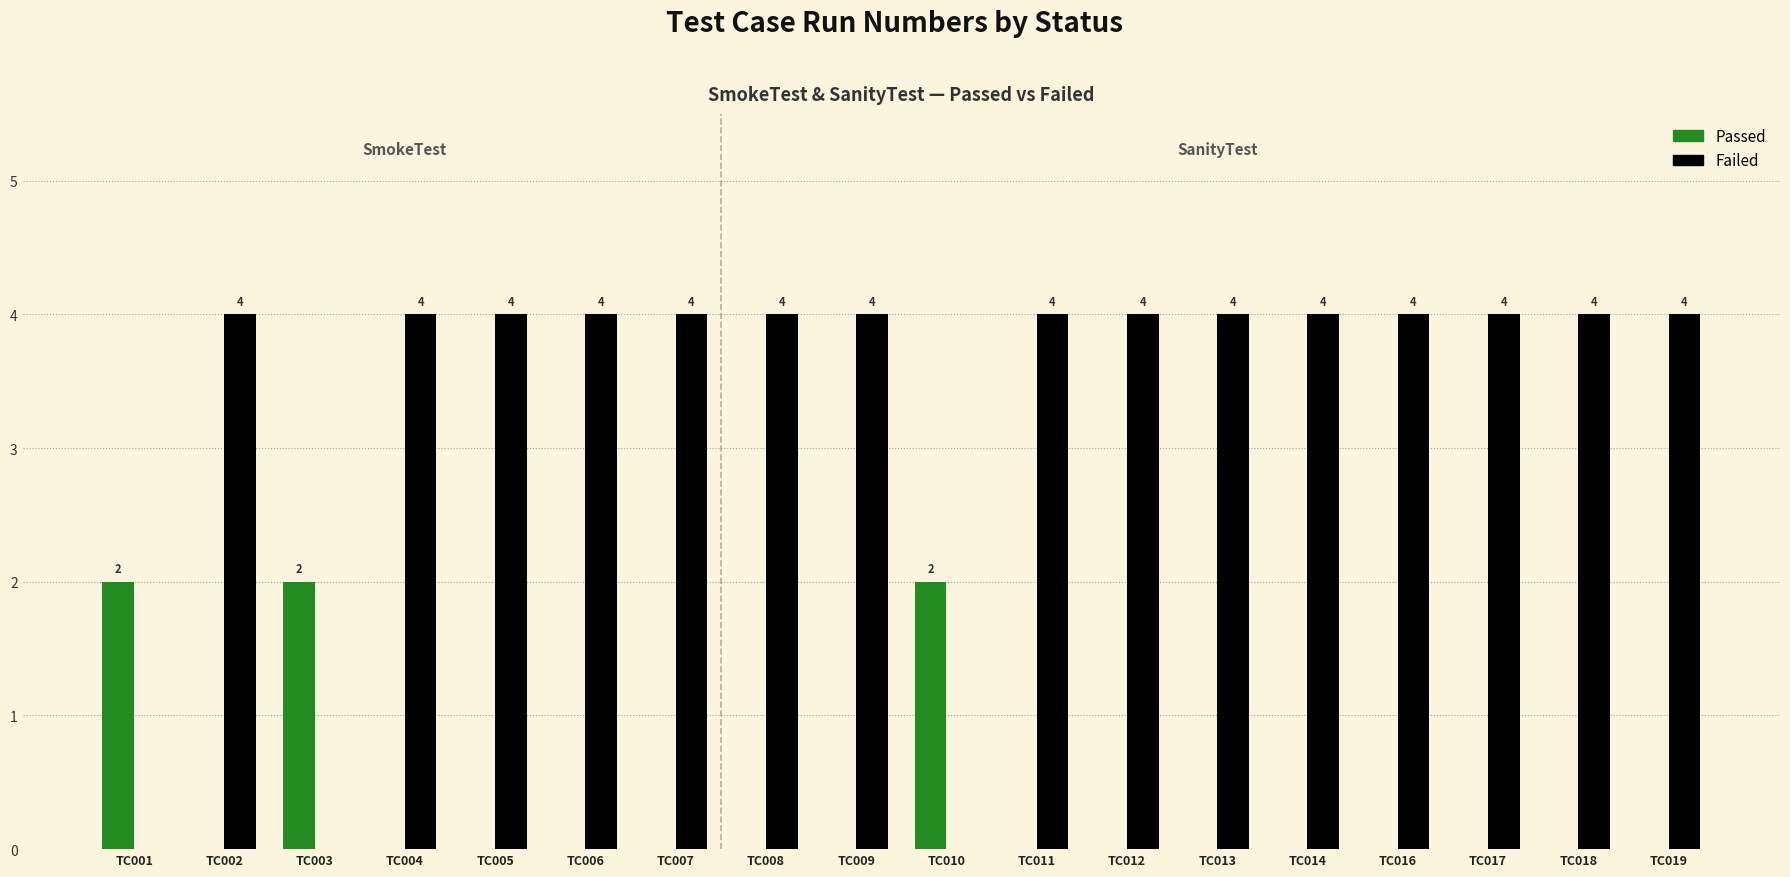

What are all the series names shown in the legend?

Passed, Failed